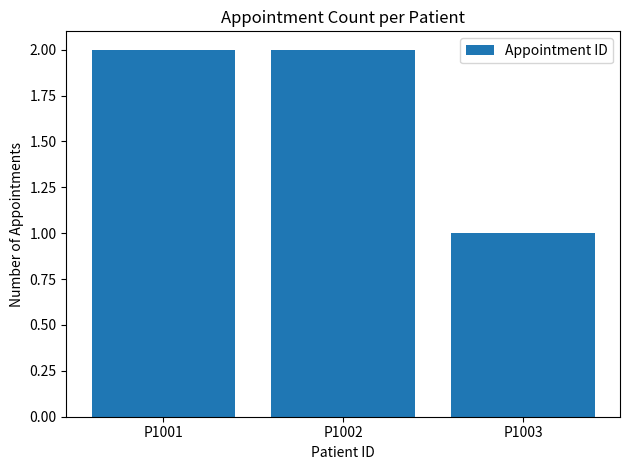

Which label corresponds to the smallest value in the chart?

P1003